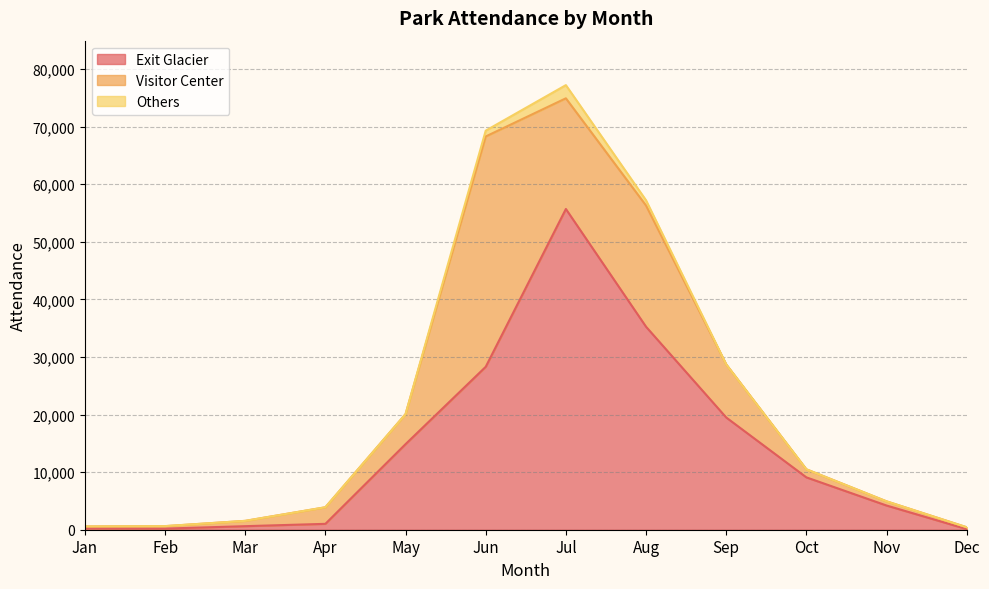

What are all the series names shown in the legend?

Exit Glacier, Visitor Center, Others